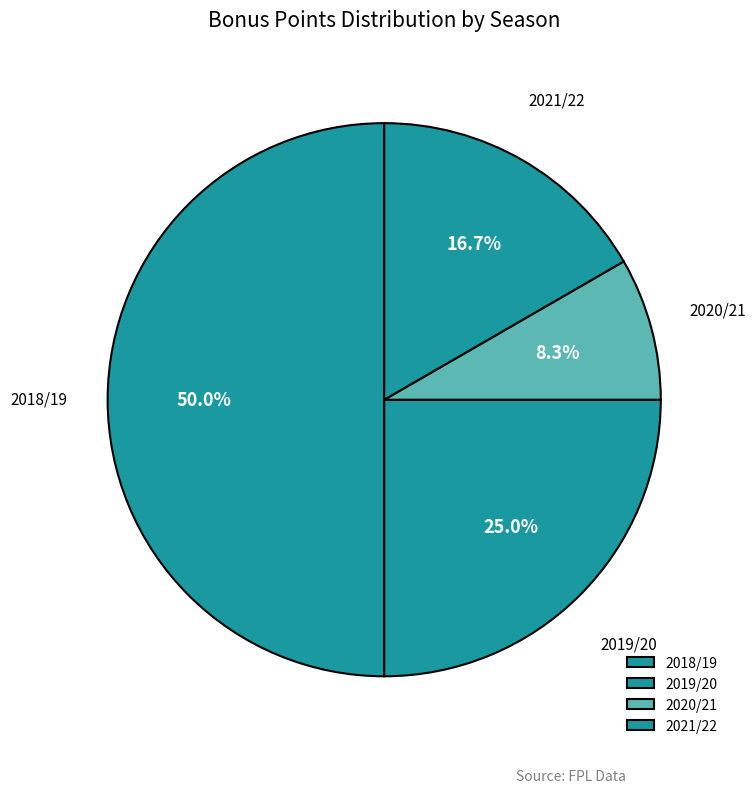

What percentage do 2020/21 and 2019/20 together represent?

33.3%